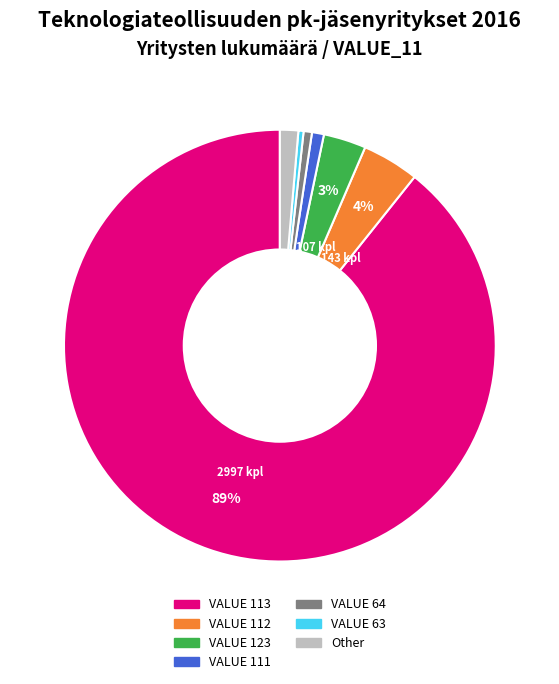

To the nearest percent, what is the average slice percentage?

14%